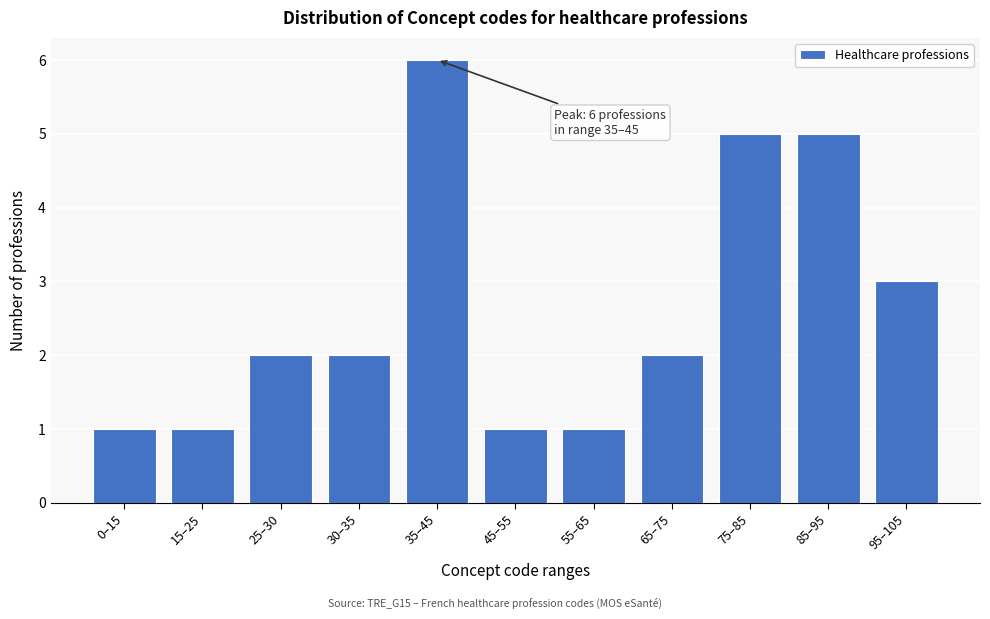

Reading left to right, list all the values displayed in this chart.

1	1	2	2	6	1	1	2	5	5	3